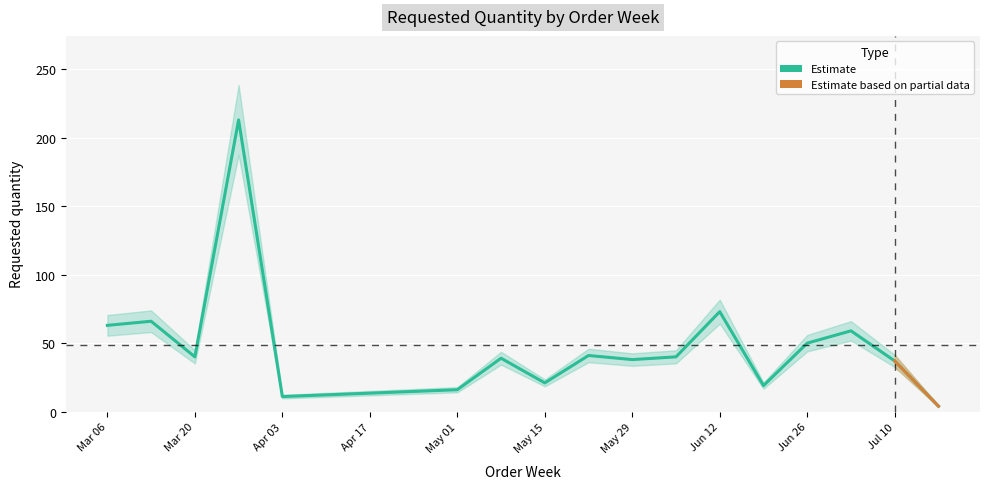

Which label corresponds to the largest value in the chart?

2023-03-27